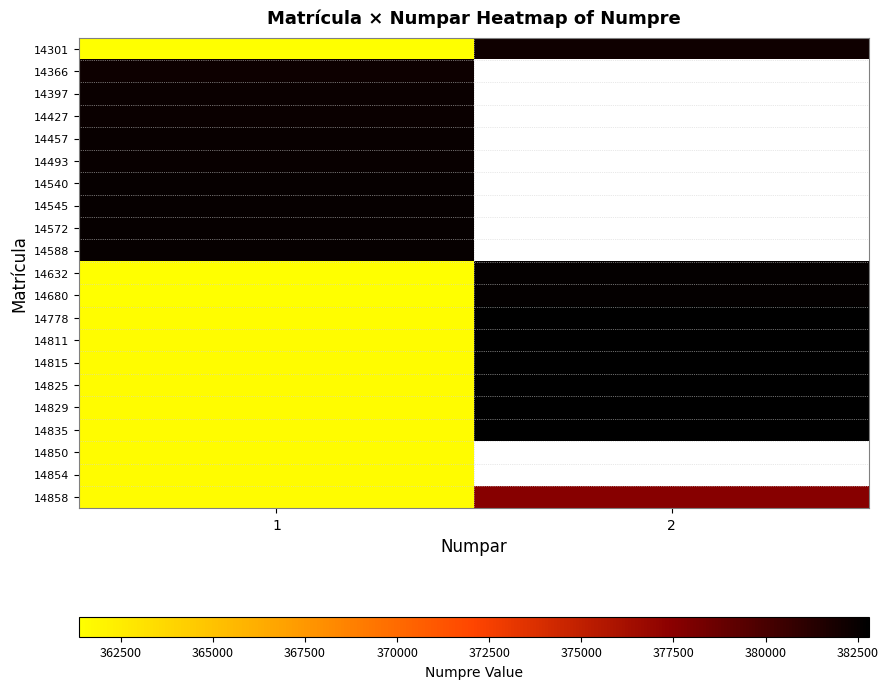

What is the difference between the highest and lowest values at 1?

21182.0